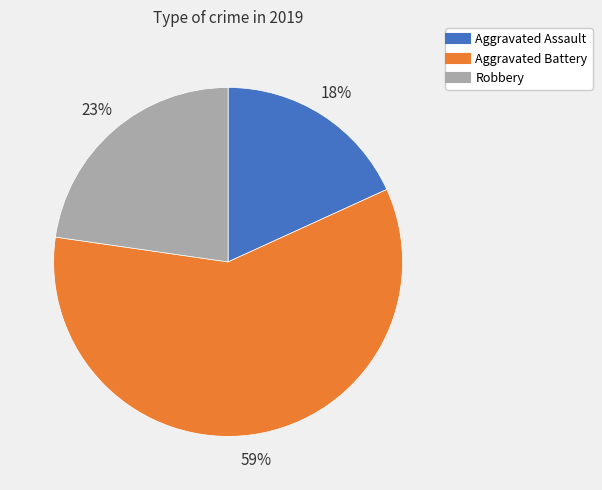

To the nearest percent, what is the difference between the Aggravated Battery and Robbery slice percentages?

36%